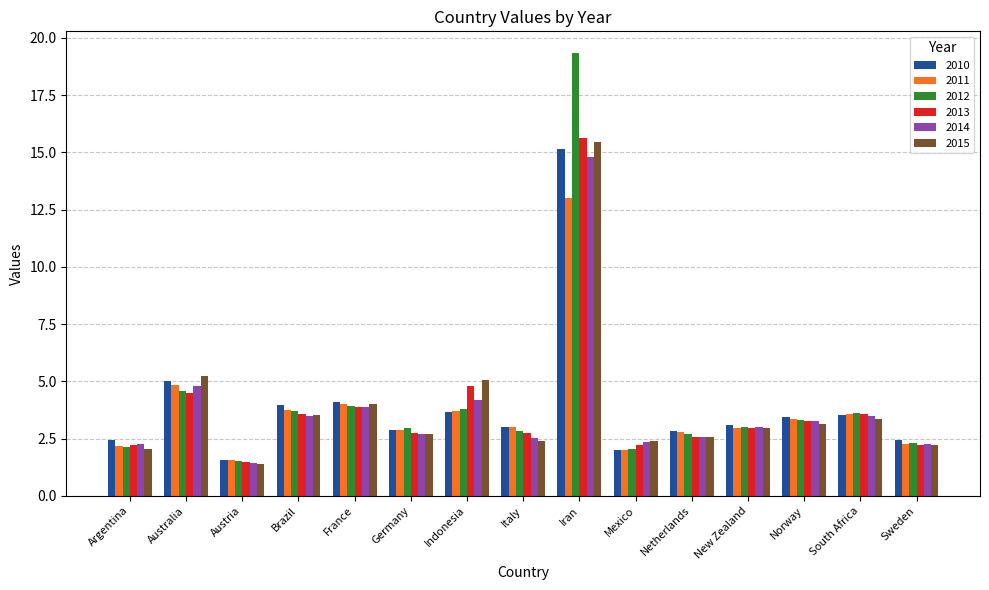

Which series has the widest spread of values?

2012